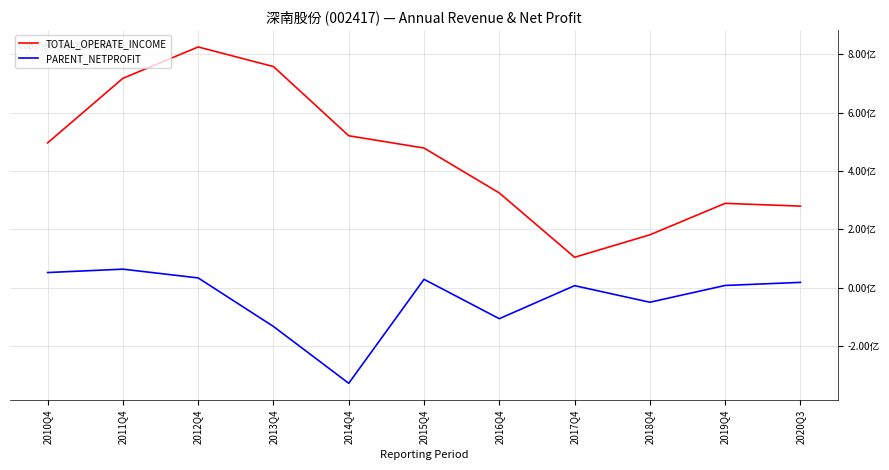

What position from the right is 2017Q4?

4